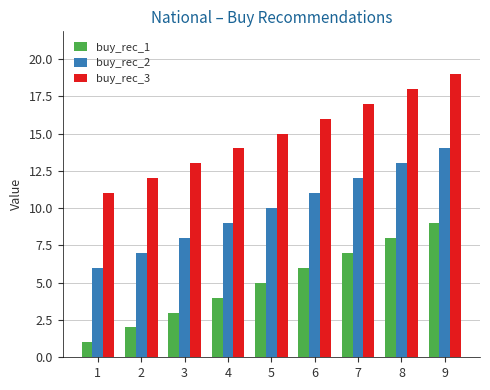

What is the difference between the maximum and minimum values in the buy_rec_3 series?

8